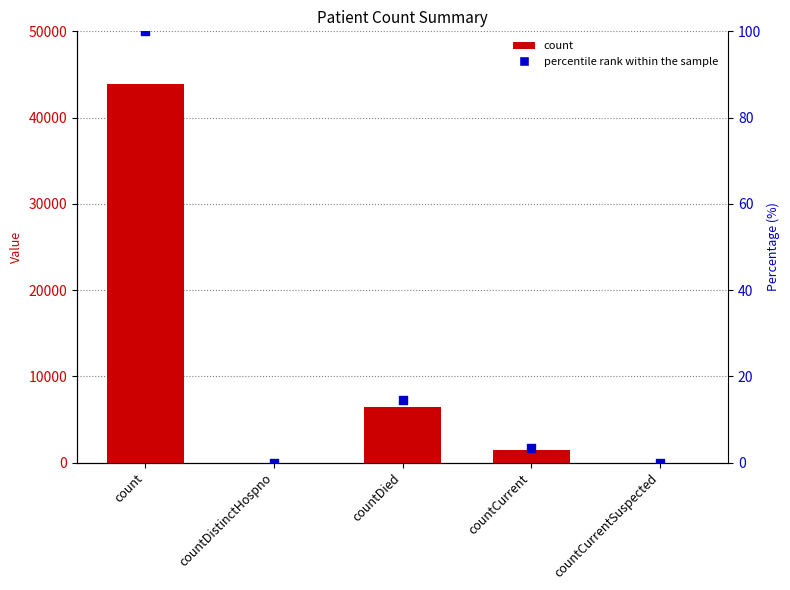

Which series has the largest Y range (max minus min)?

count